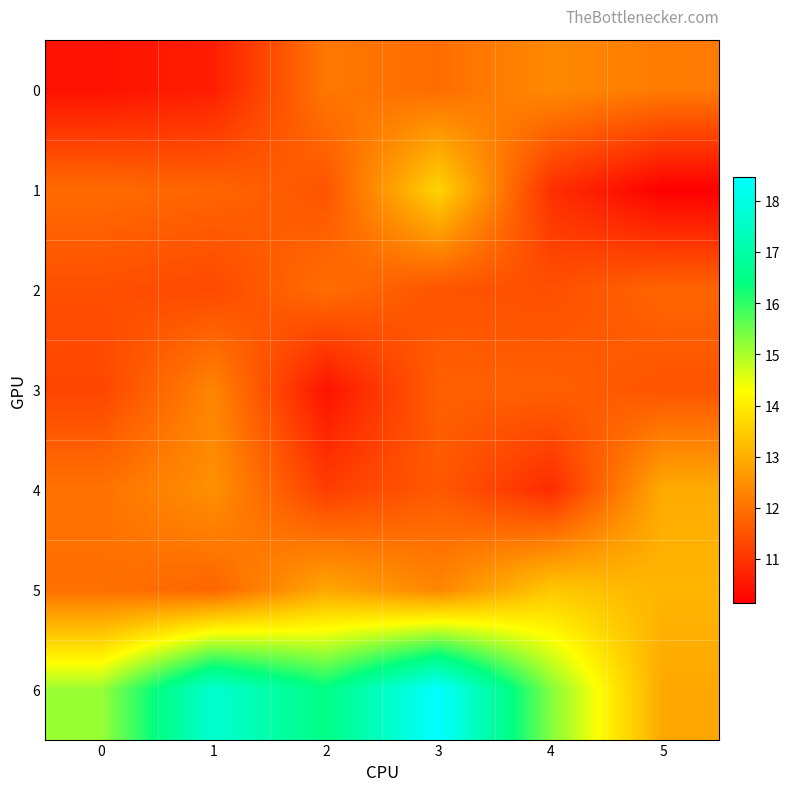

Reading left to right, extract all data points from this chart.

0: 0=10.4	1=10.7	2=12.1	3=11.9	4=12.4	5=12.2
1: 0=11.9	1=11.8	2=11.5	3=13.6	4=10.9	5=10.1
2: 0=11.4	1=11.3	2=11.9	3=11.5	4=11.5	5=11.8
3: 0=11.3	1=12.3	2=10.5	3=11.7	4=11.7	5=11.5
4: 0=12.0	1=12.5	2=11.2	3=11.6	4=10.9	5=13.0
5: 0=12.0	1=11.8	2=12.9	3=12.3	4=13.4	5=13.1
6: 0=15.1	1=17.7	2=16.4	3=18.5	4=15.3	5=12.9